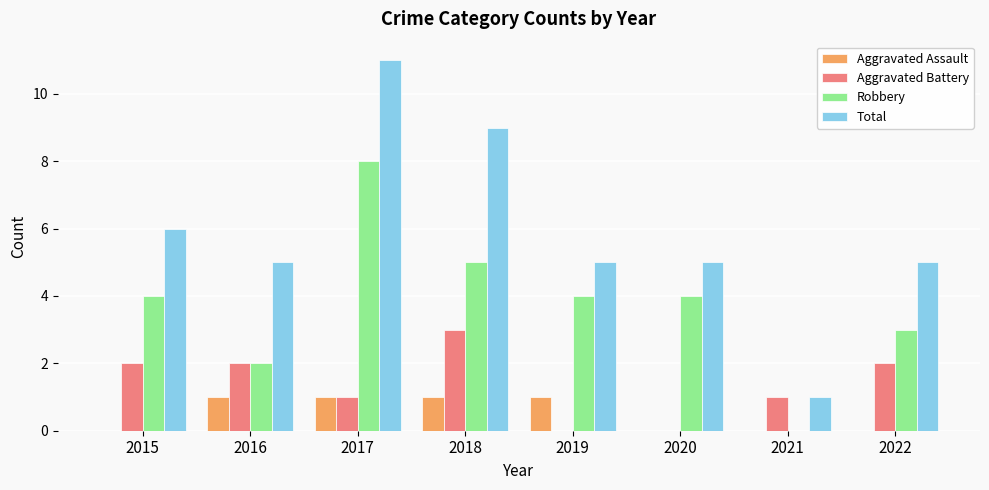

What is the greatest value displayed?

11